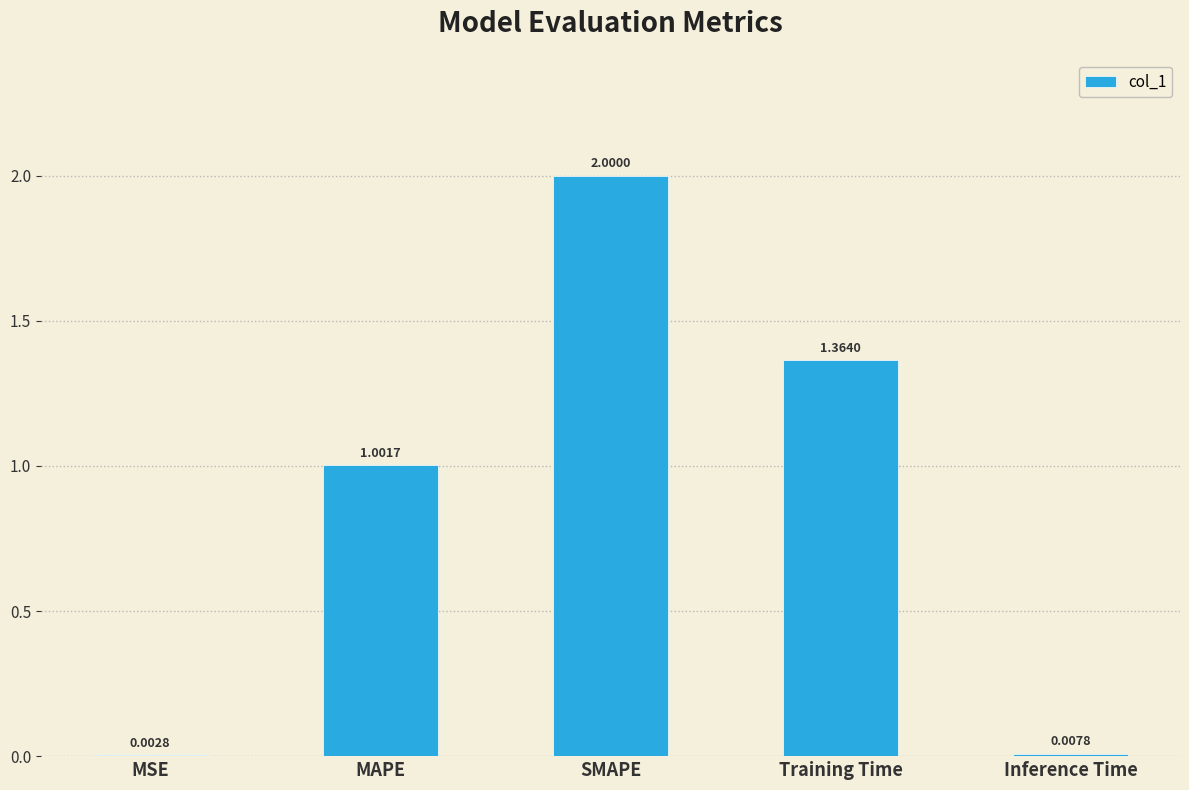

What is the sum of the values at SMAPE and Training Time?

3.4